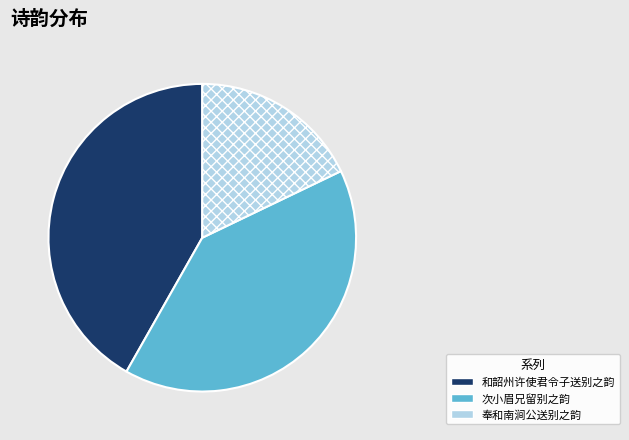

True or false: 和韶州许使君令子送别之韵 accounts for 42% of the total.

True